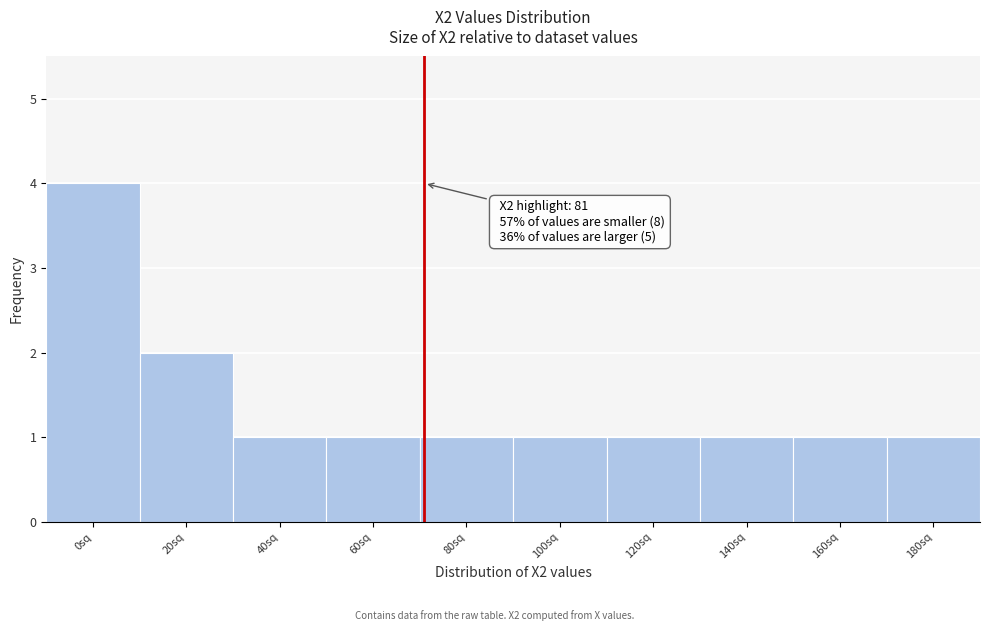

Reading right to left, extract all data points from this chart.

1	1	1	1	1	1	1	1	2	4